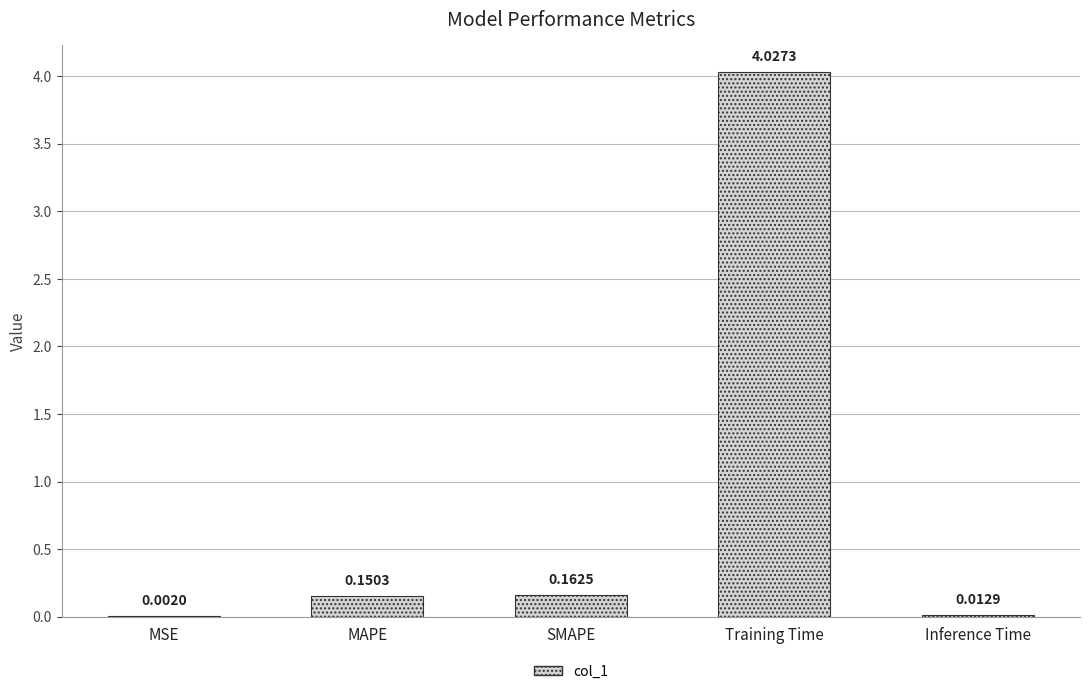

Between MSE and Training Time, which is larger?

Training Time